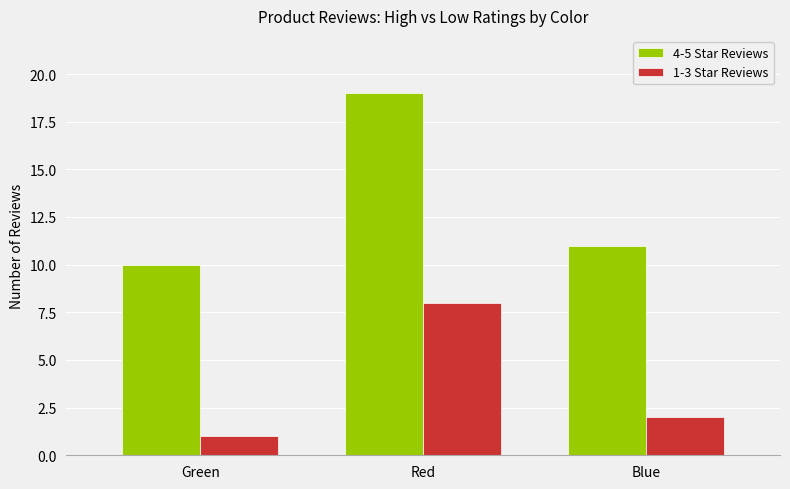

Which category has the lowest value in the 1-3 Star Reviews series?

Green